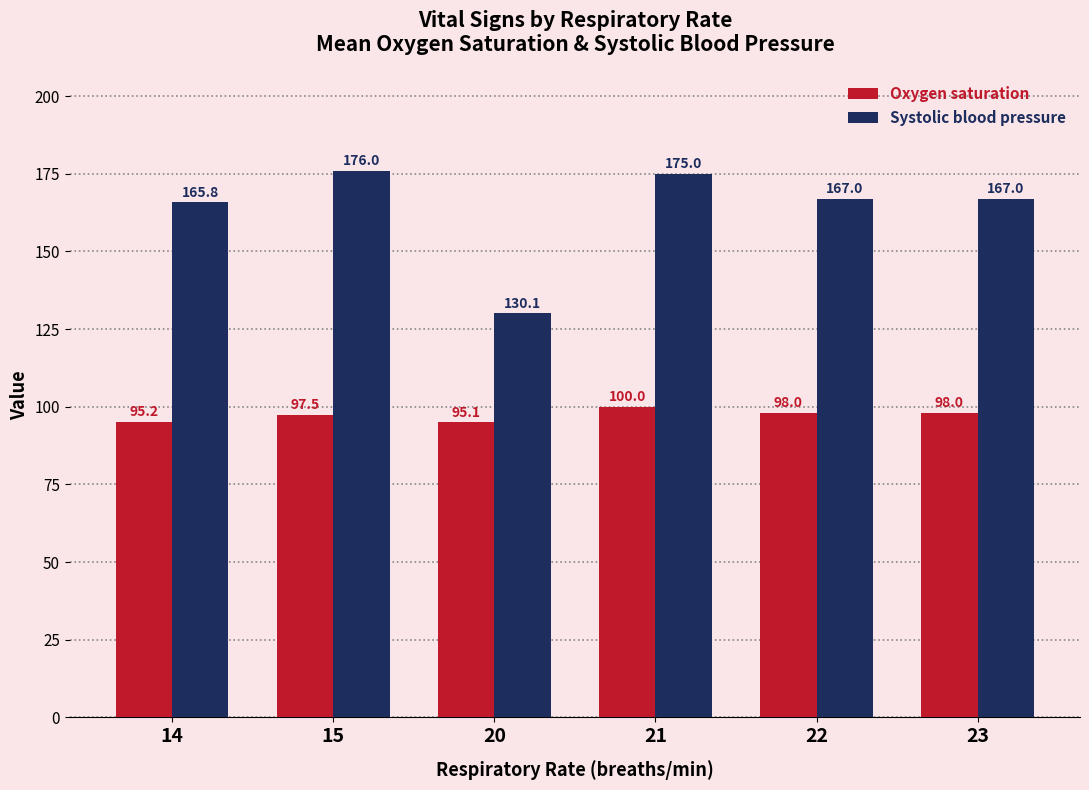

At which label is Oxygen saturation closest to 97?

15